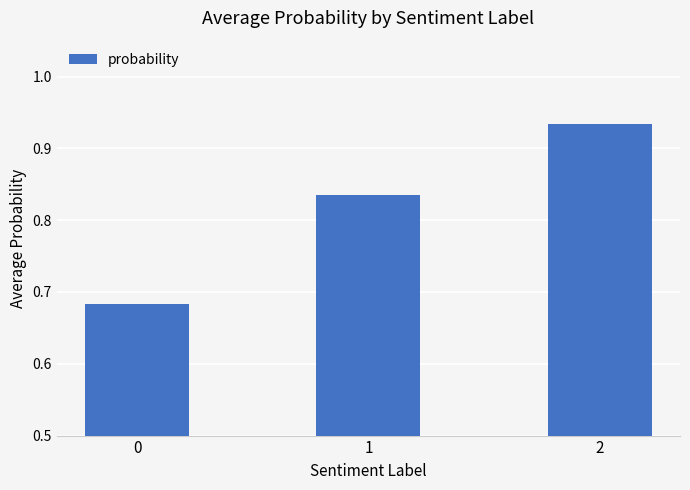

What is the difference between the second highest and minimum values?

0.2